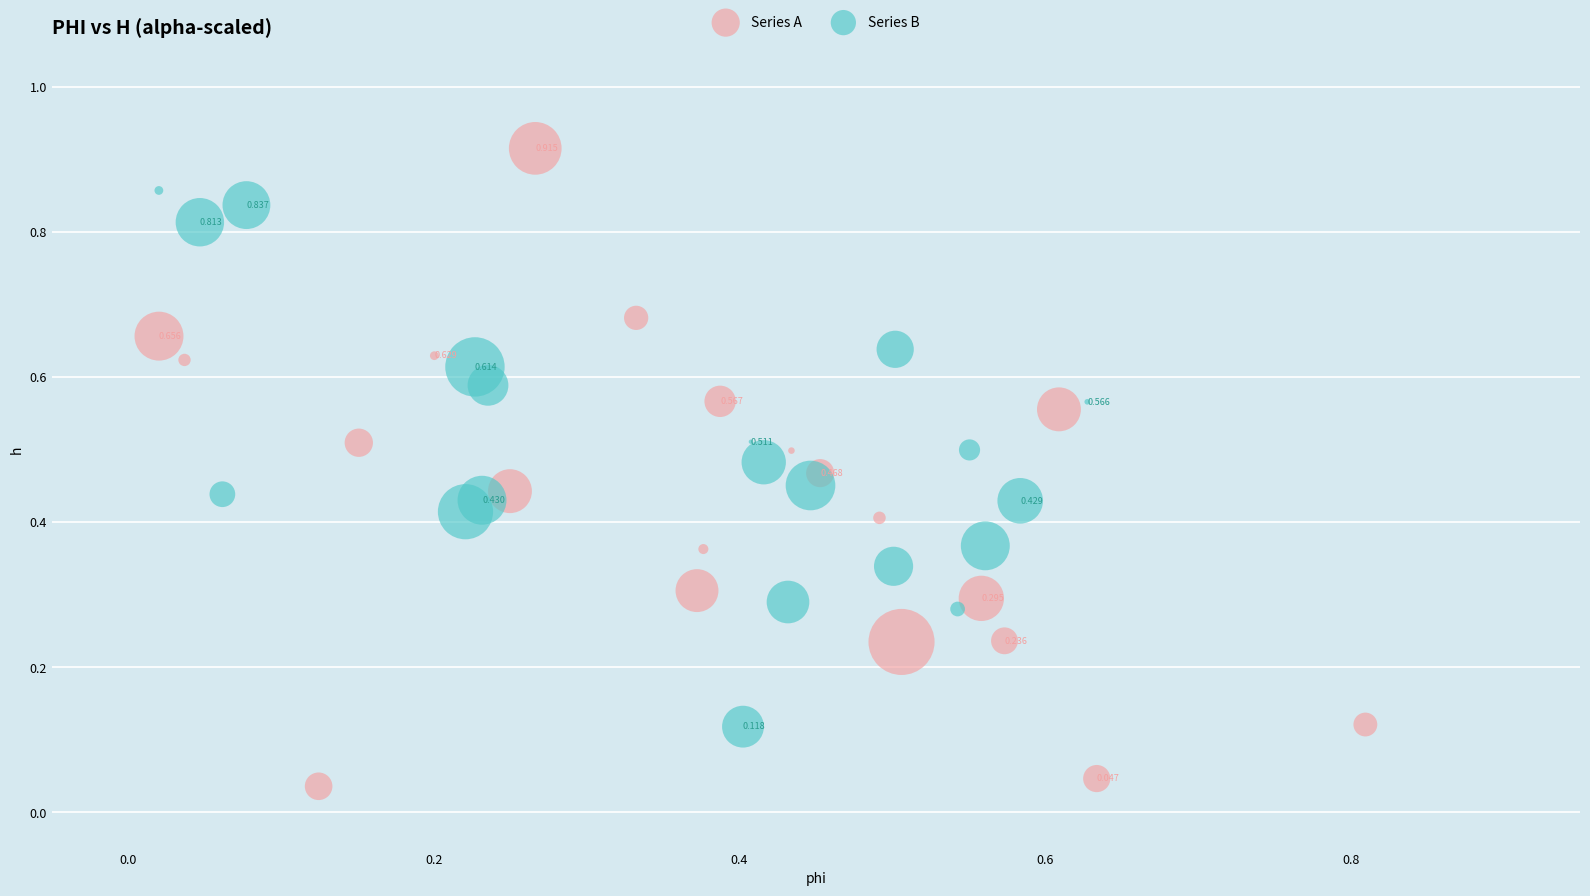

What are all the series names shown in the legend?

Series A, Series B